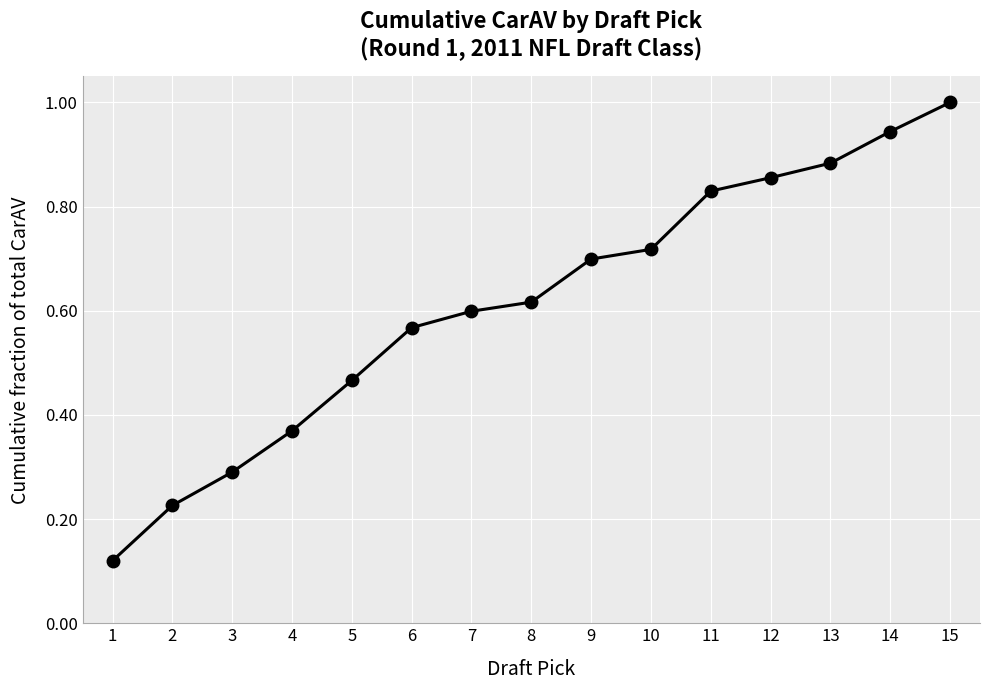

True or false: the data shows 1.2 at 10.

False